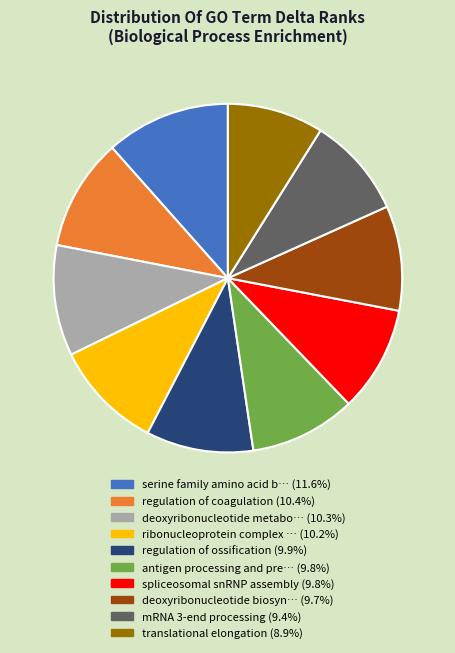

Does any single category account for the majority?

No